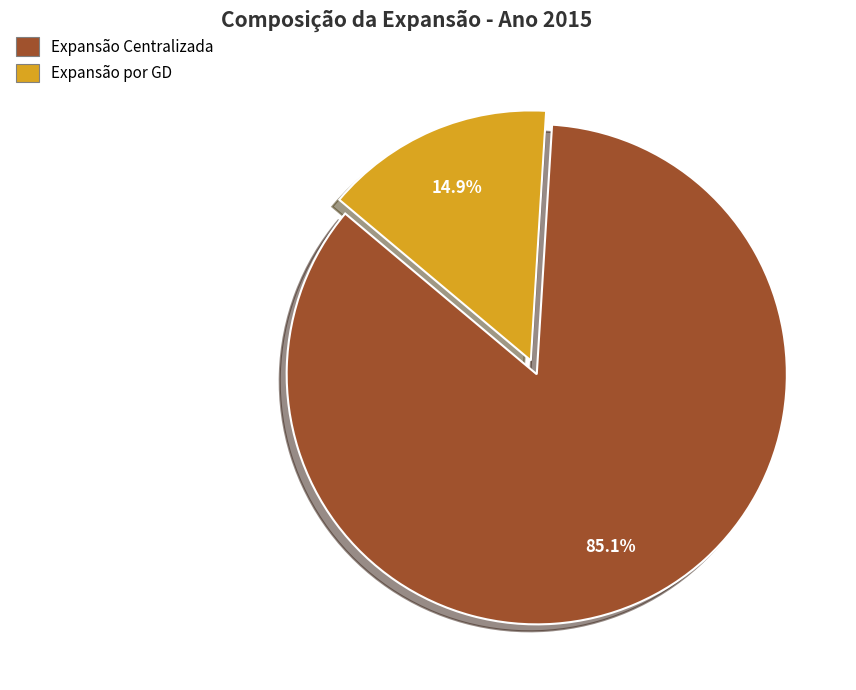

How many slices are in this pie chart?

2